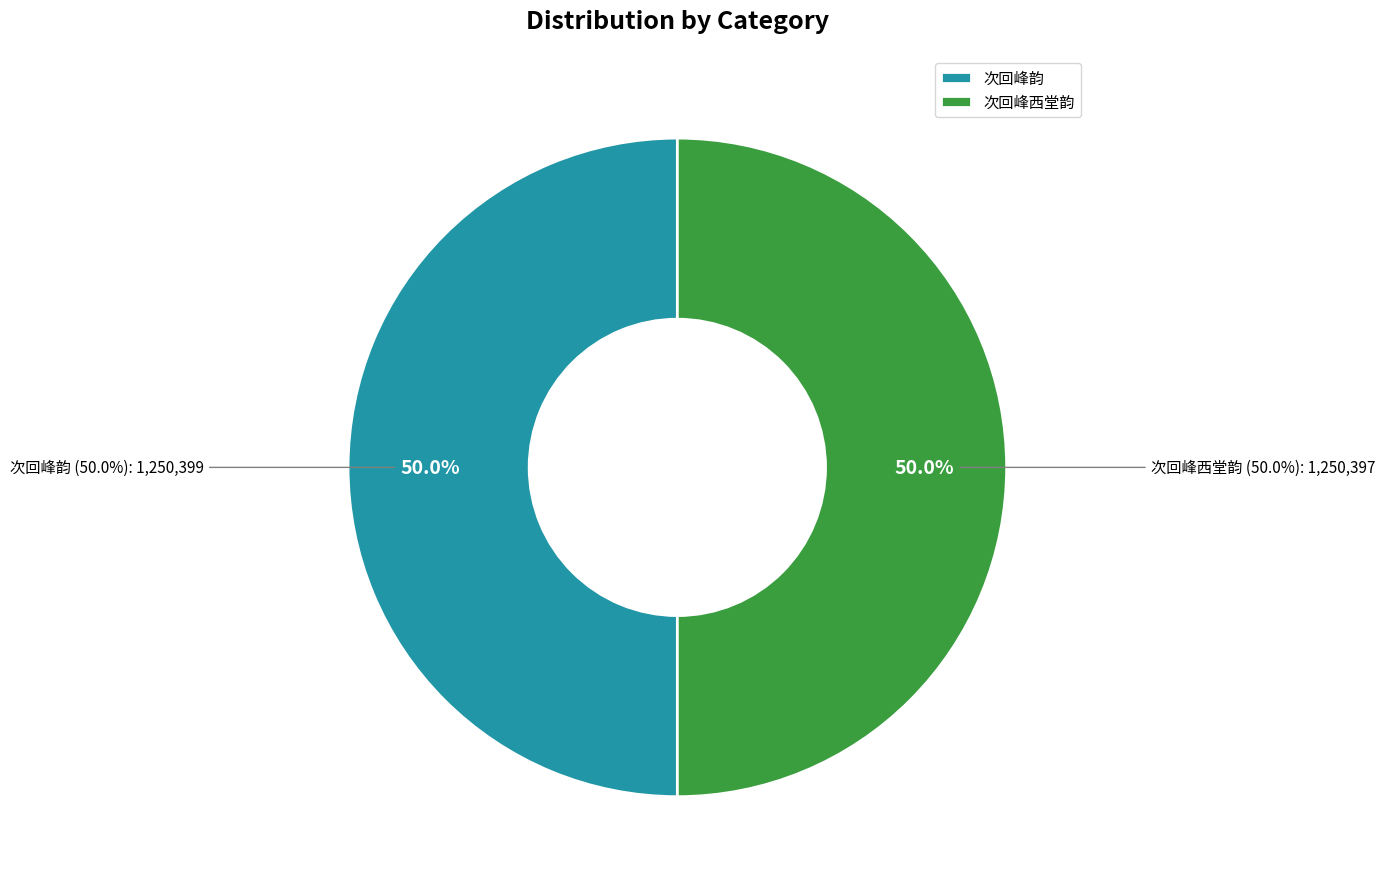

Is 次回峰韵 the majority of the pie?

Yes